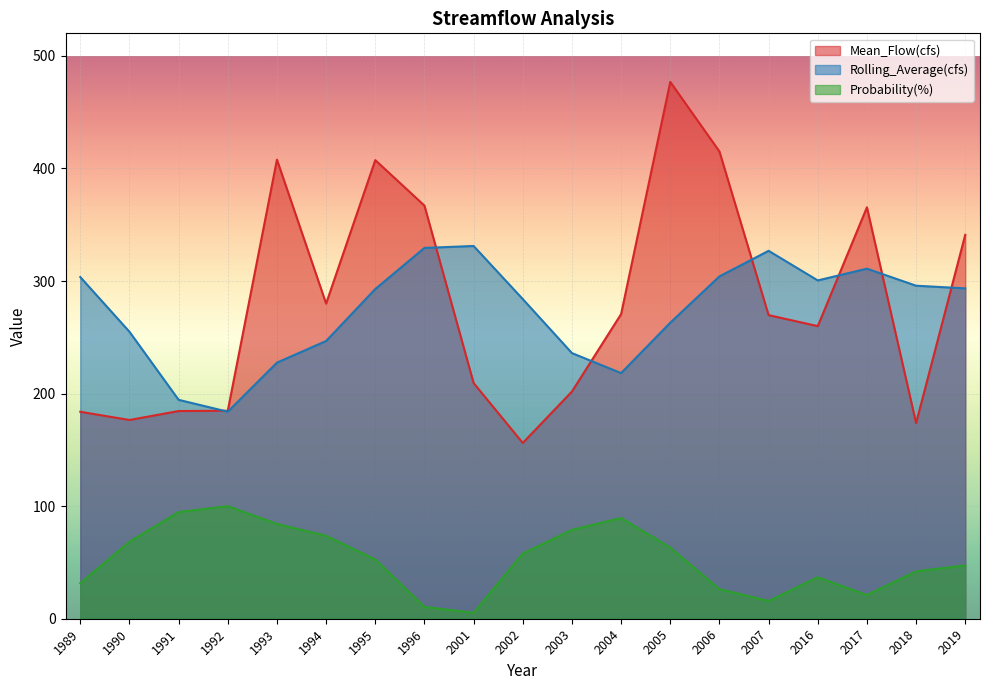

Reading left to right, list all the values displayed in this chart.

Mean_Flow(cfs): 1989=183.8	1990=176.5	1991=184.5	1992=184.8	1993=407.8	1994=280.0	1995=407.4	1996=367.0	2001=209.4	2002=156.1	2003=201.8	2004=270.6	2005=476.9	2006=415.1	2007=269.7	2016=259.9	2017=365.5	2018=173.8	2019=341.0
Rolling_Average(cfs): 1989=303.5	1990=254.9	1991=194.5	1992=183.9	1993=227.5	1994=246.7	1995=292.9	1996=329.4	2001=331.1	2002=283.9	2003=236.0	2004=218.2	2005=263.0	2006=304.1	2007=326.8	2016=300.5	2017=311.0	2018=295.8	2019=293.5
Probability(%): 1989=31.6	1990=68.4	1991=94.7	1992=100.0	1993=84.2	1994=73.7	1995=52.6	1996=10.5	2001=5.3	2002=57.9	2003=78.9	2004=89.5	2005=63.2	2006=26.3	2007=15.8	2016=36.8	2017=21.1	2018=42.1	2019=47.4